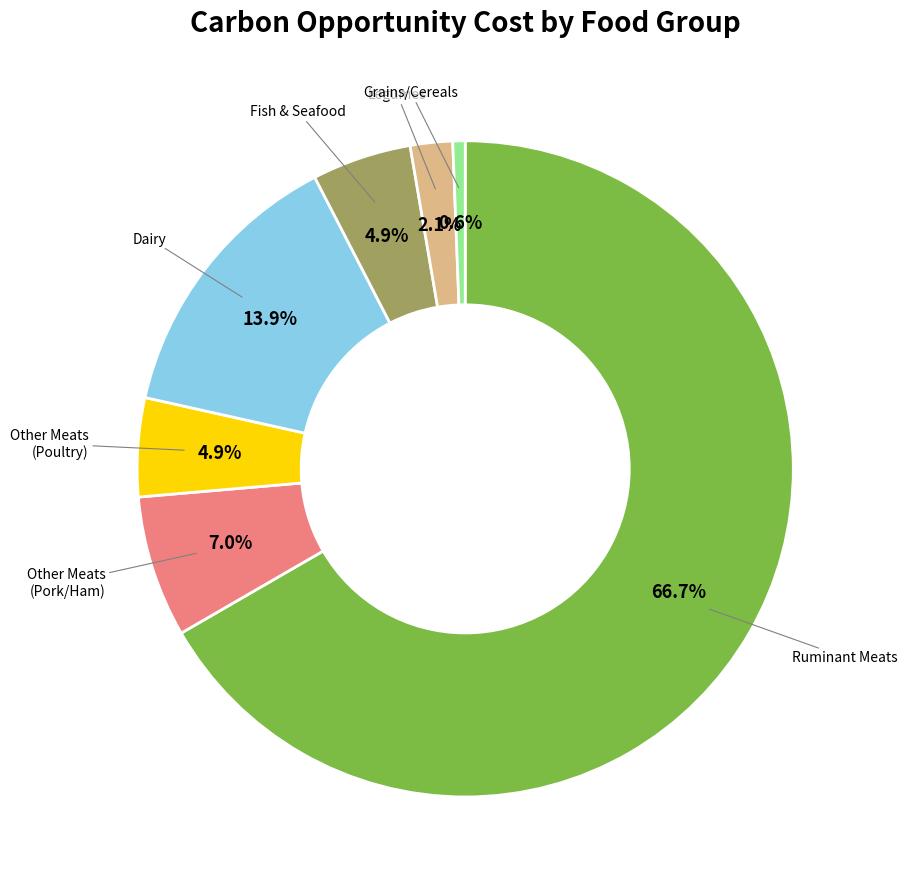

Is there a majority slice in this chart?

Yes